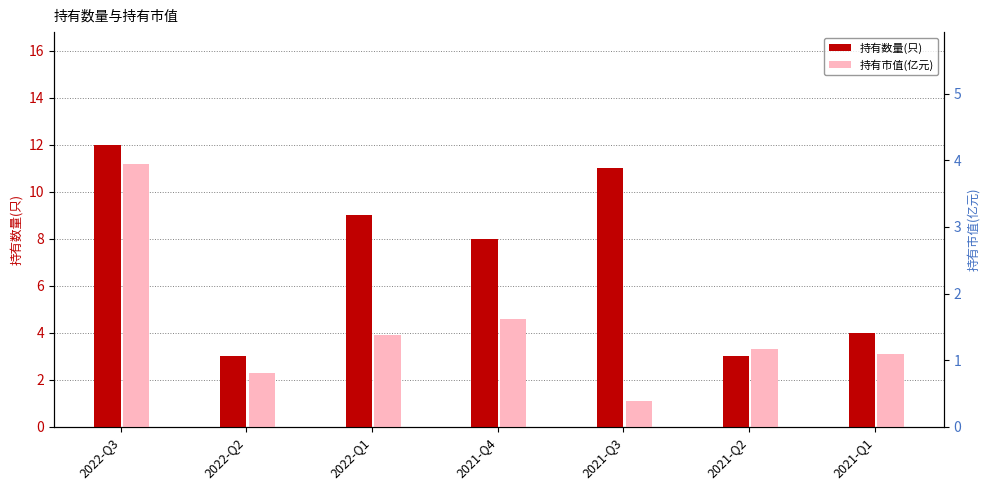

What is the sum of all 持有市值(亿元) values?

10.4